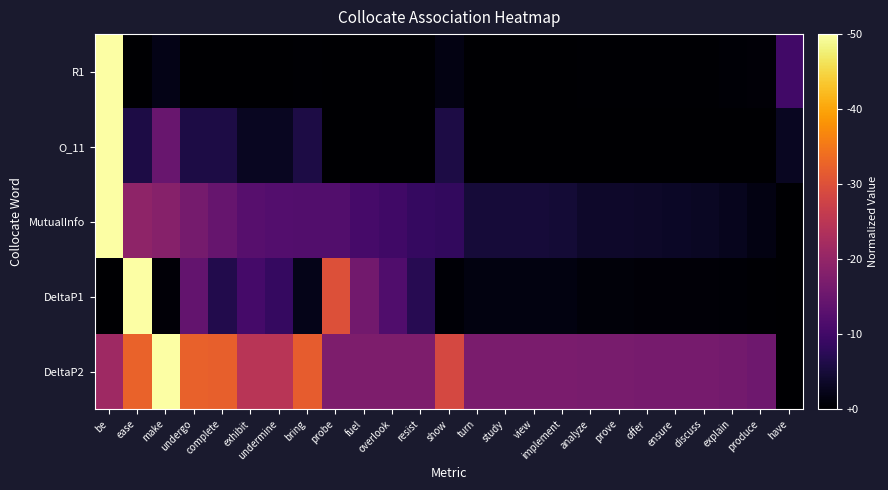

At how many categories does at least one series exceed 0?

25